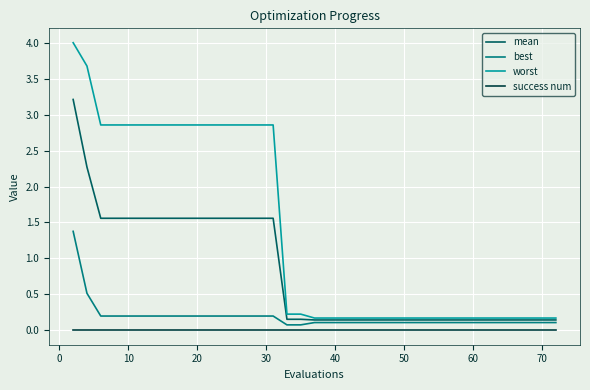

Rank the series by their maximum value, from highest to lowest.

worst, mean, best, success num